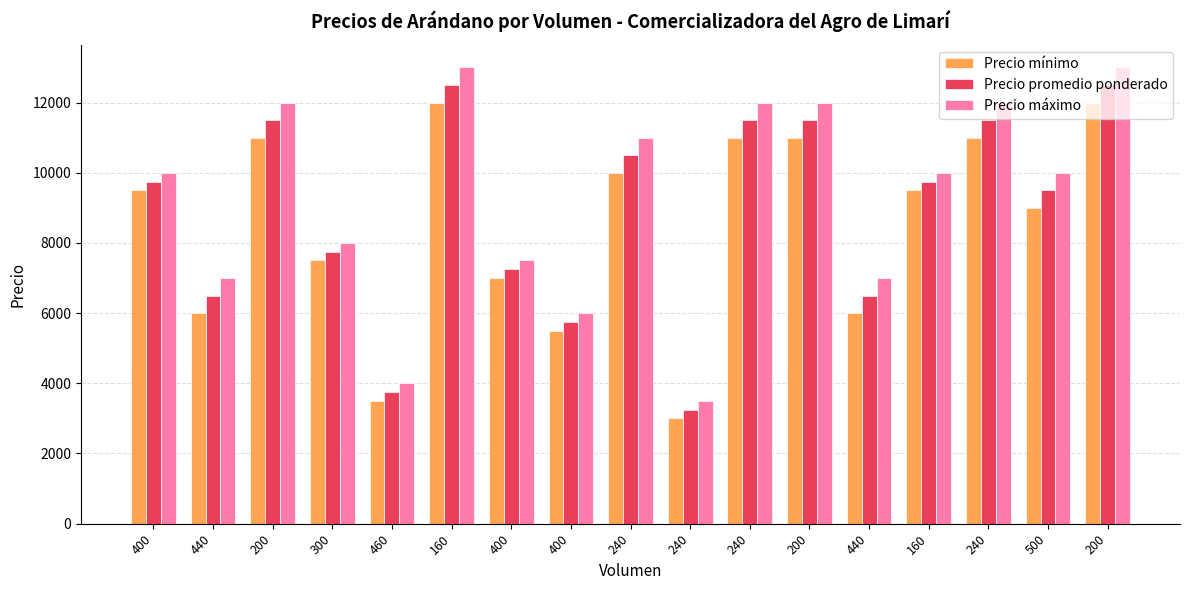

List the labels in order of Precio máximo value, largest first.

160, 200, 200, 240, 200, 240, 240, 400, 160, 500, 300, 400, 440, 440, 400, 460, 240